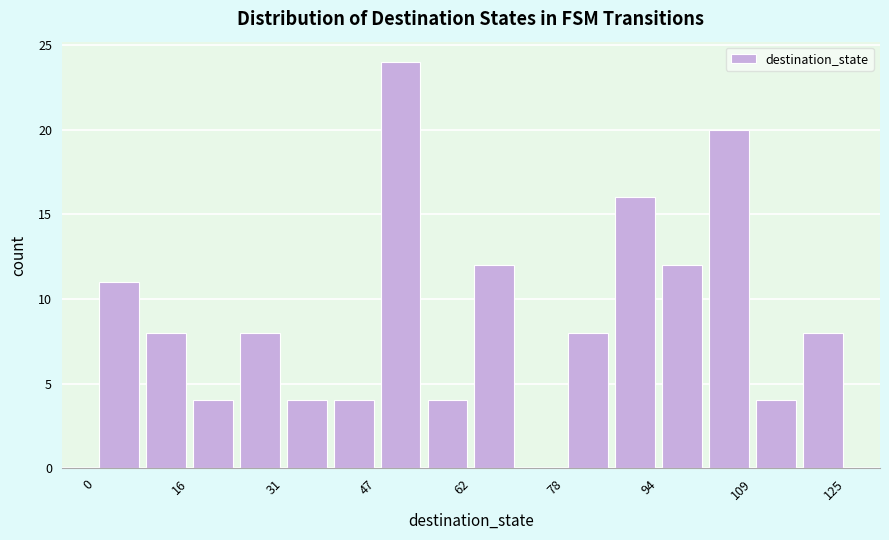

Read against the x-axis, roughly where is the centre of the tallest bar?

50